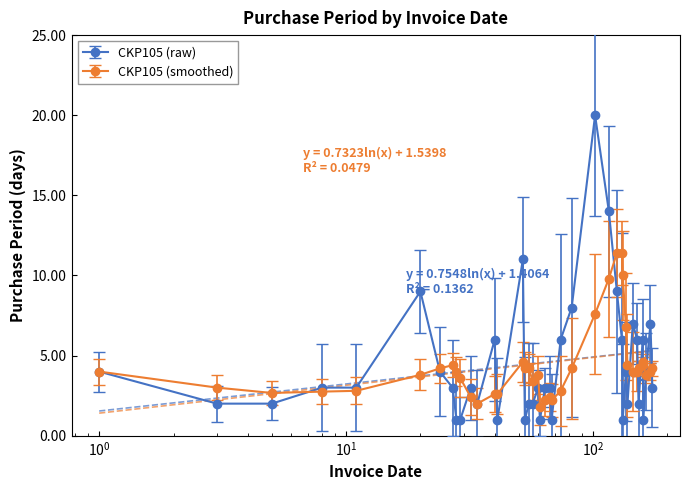

What is the value of the 39th point from the left?

7